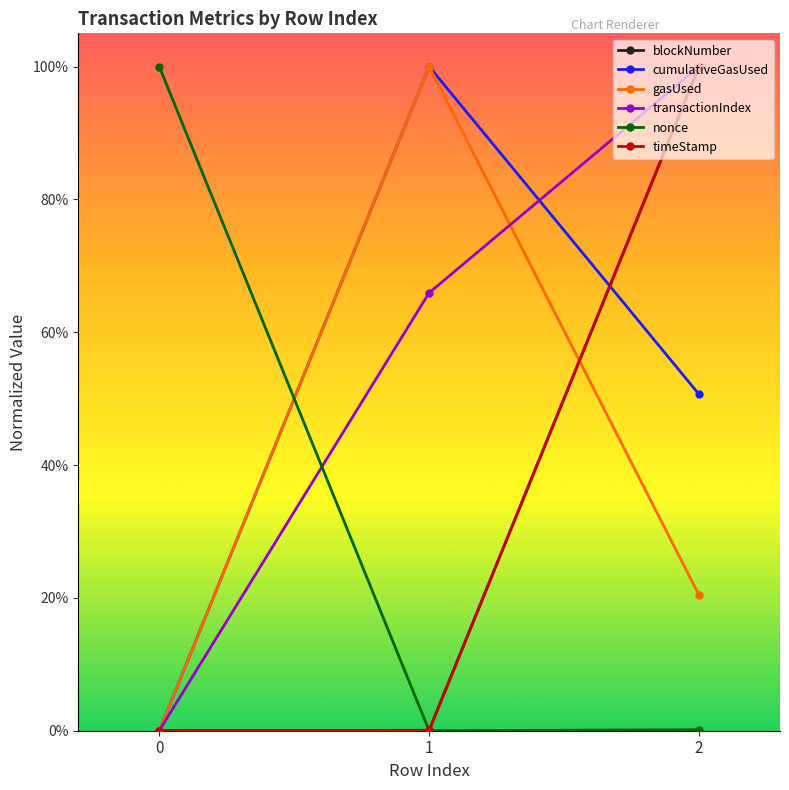

What are all the series names shown in the legend?

blockNumber, cumulativeGasUsed, gasUsed, transactionIndex, nonce, timeStamp